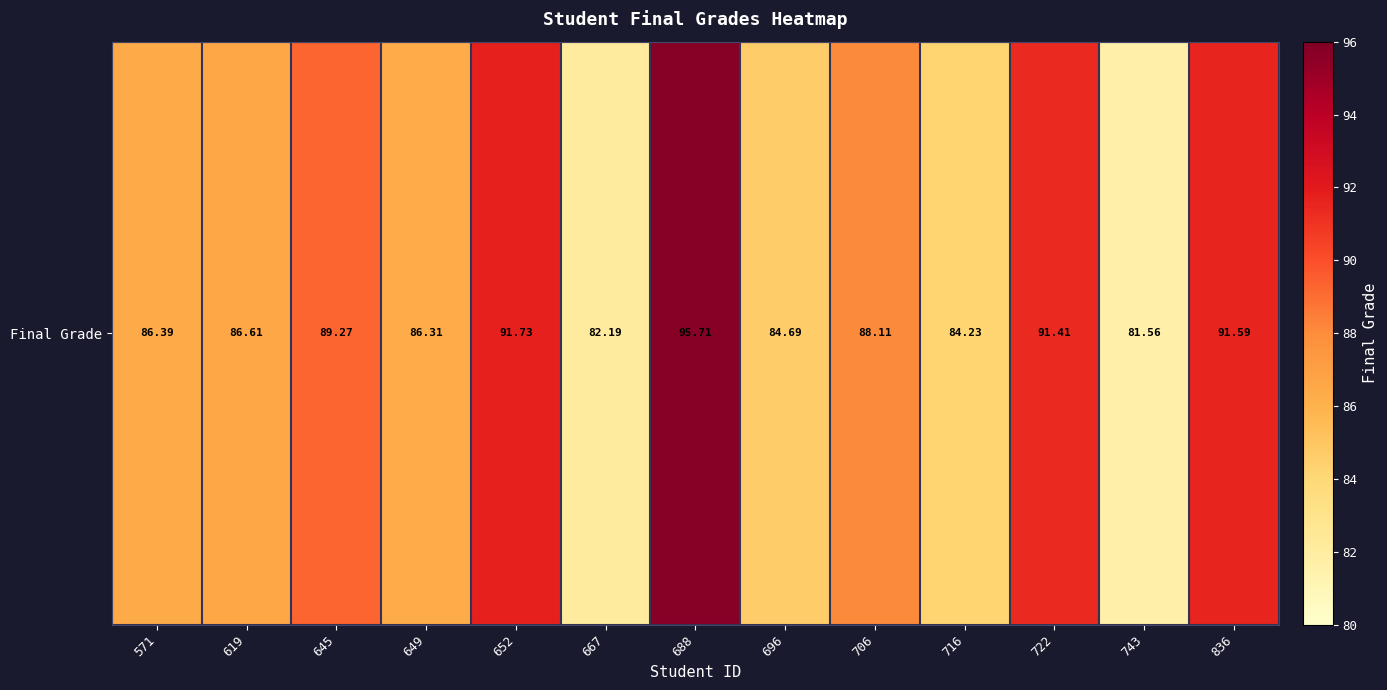

List the labels in order of value, largest first.

688, 652, 836, 722, 645, 706, 619, 571, 649, 696, 716, 667, 743